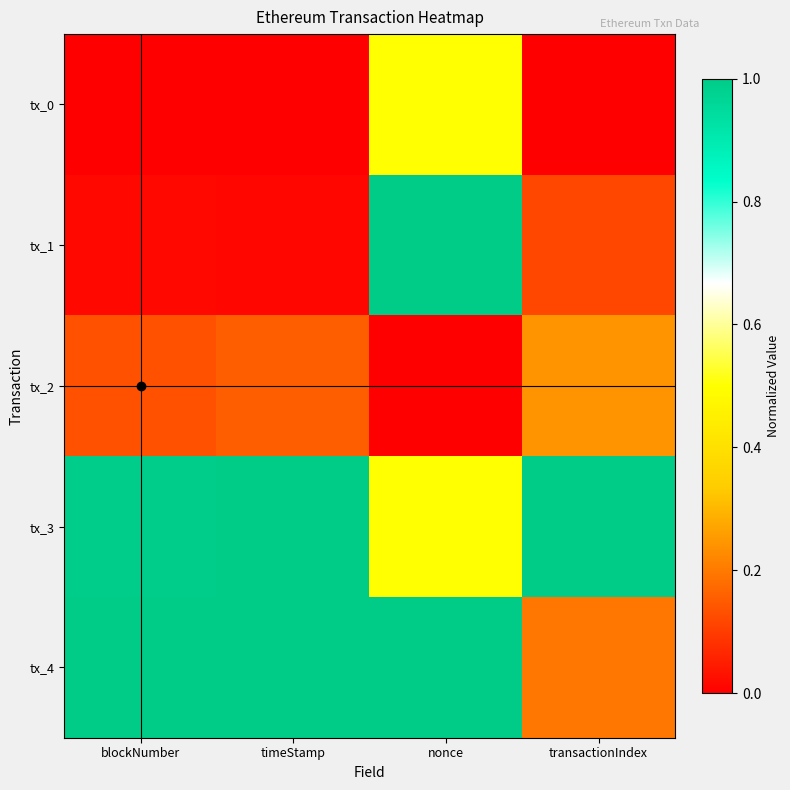

At which category is the sum across all series the highest?

nonce